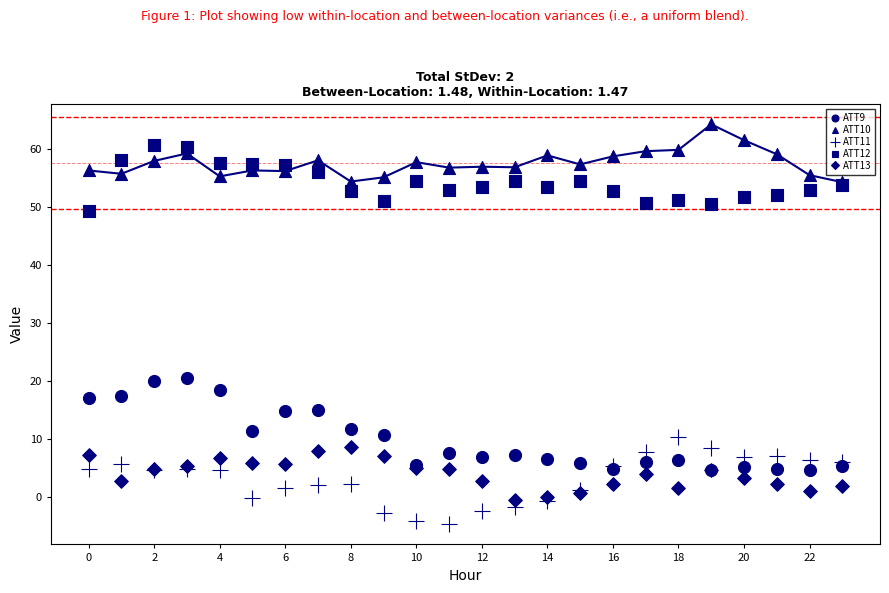

Which series contains the lowest Y value?

ATT11